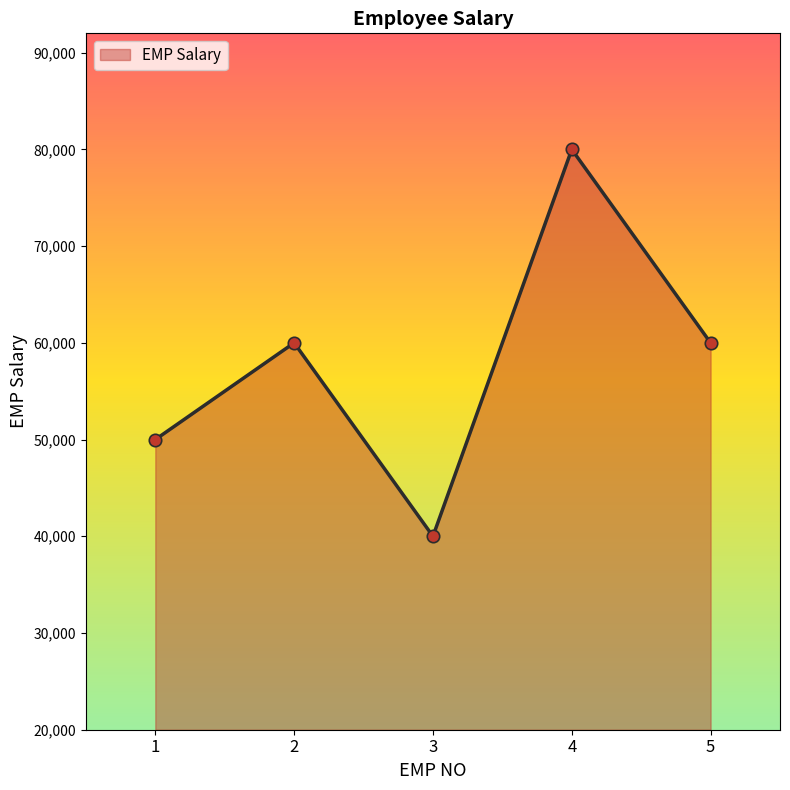

Approximately how many times larger is the value at 3 compared to 1?

0.8